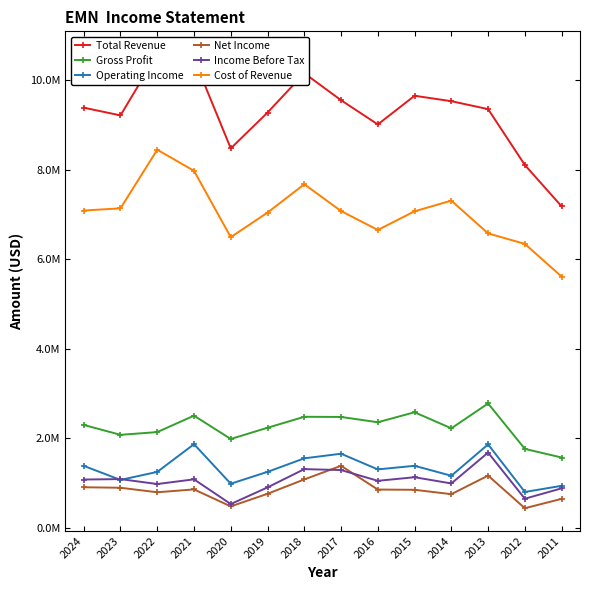

Where does the Total Revenue series first go above 9382000?

2022